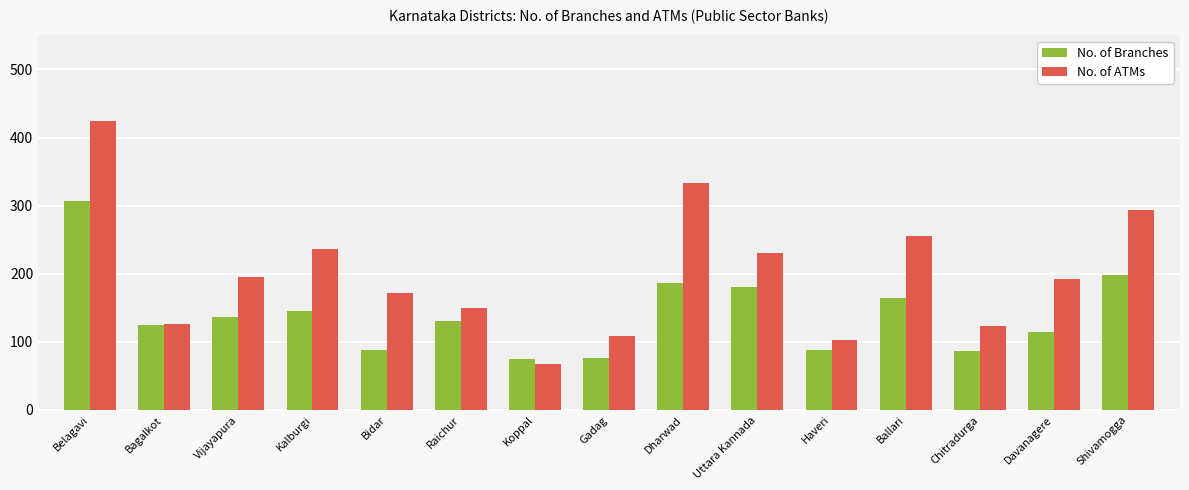

What is the smallest value displayed?

67